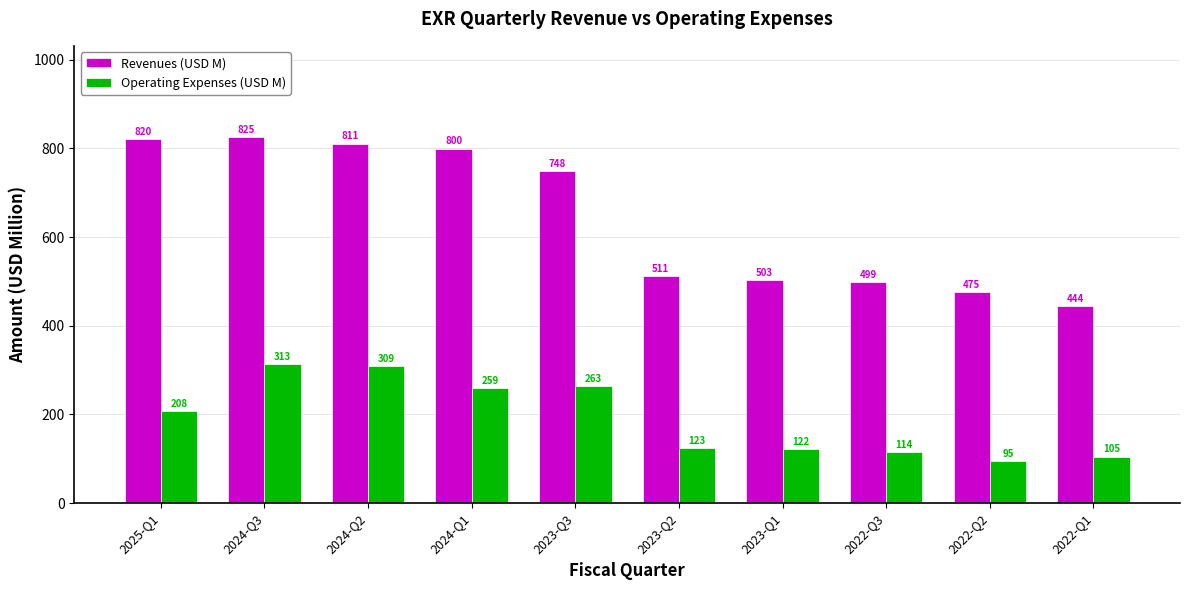

What position from the right is 2023-Q1?

4